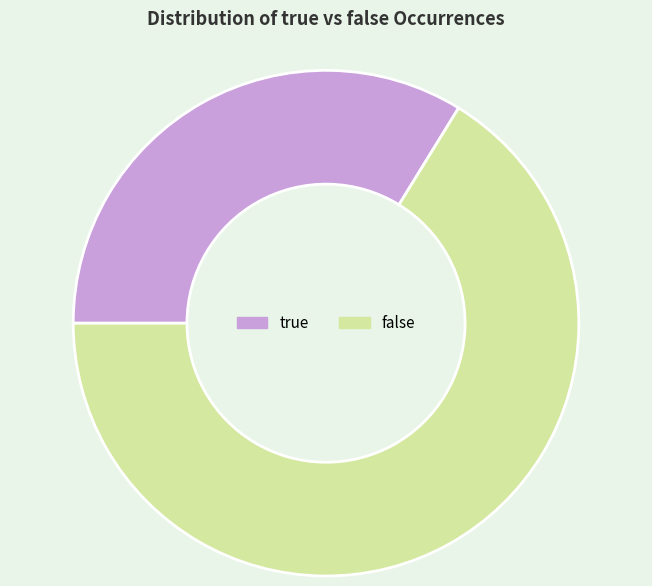

Is it true that false is 66% of the pie?

True